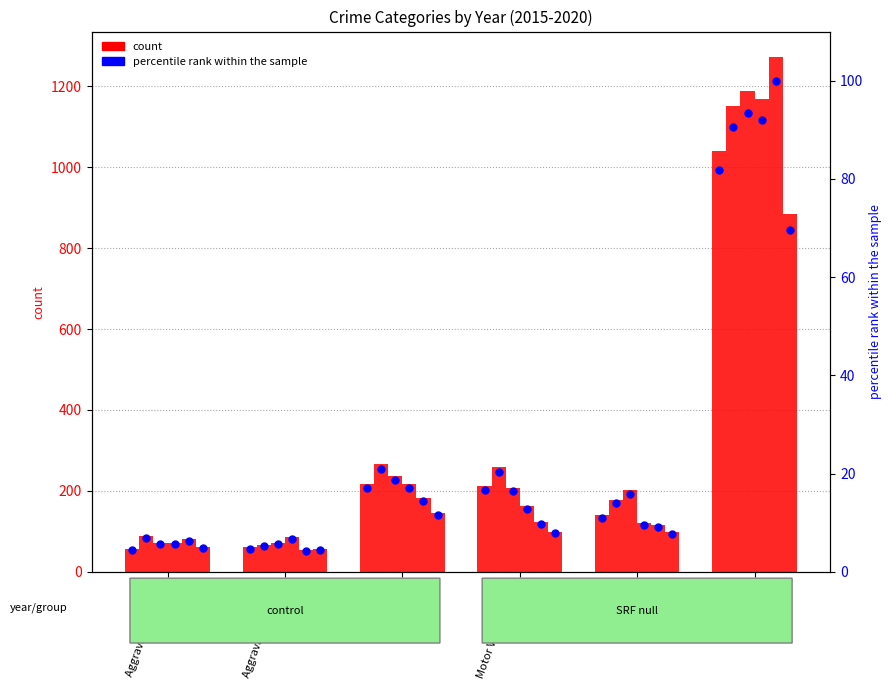

What is the total value across all series at Aggravated Battery?

393